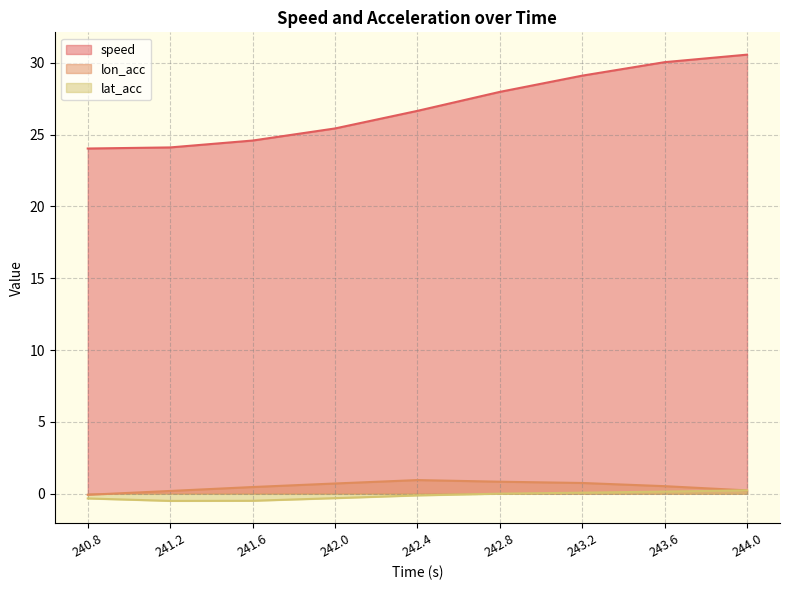

What is the difference between the highest and lowest values at 244.0?

30.3